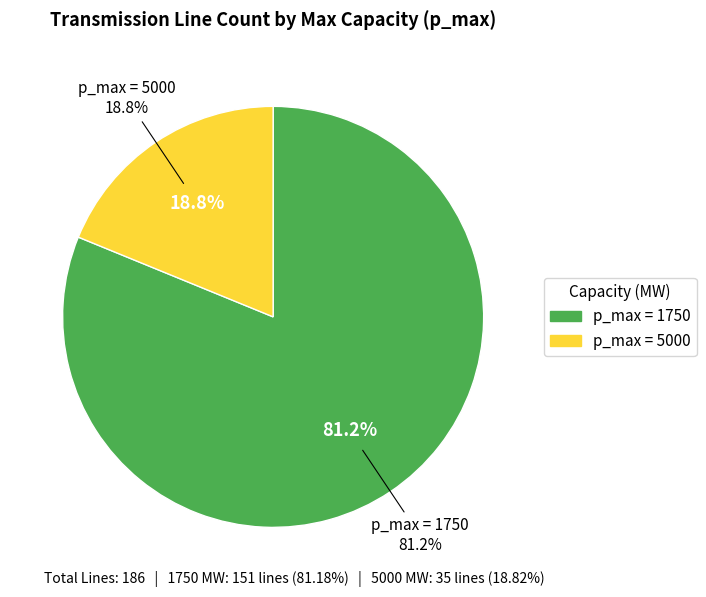

To the nearest percent, what percentage of the pie is 1750?

81%